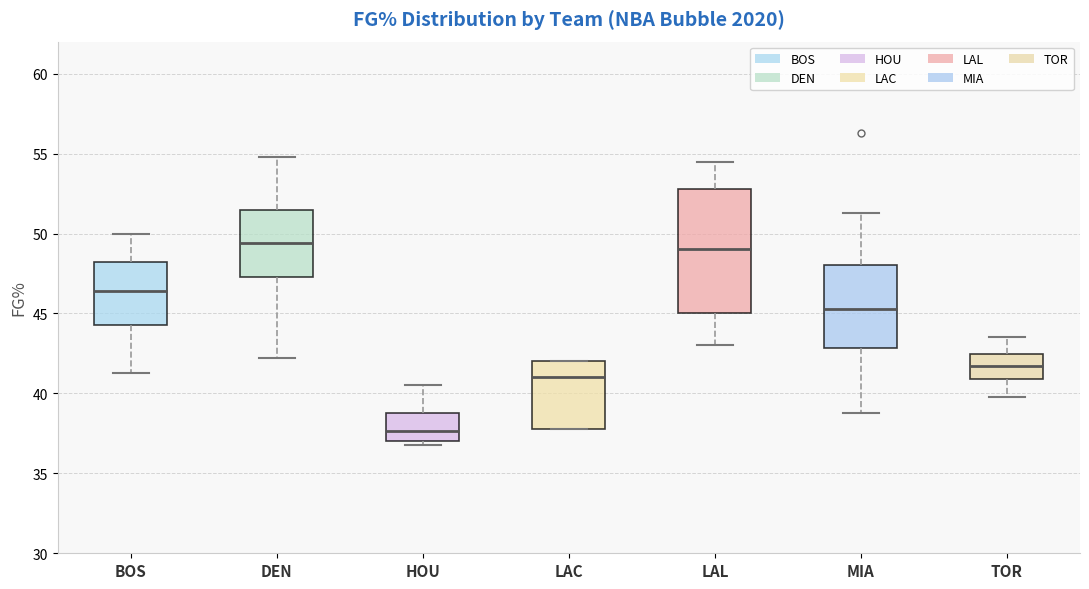

Where does the upper whisker of the box for LAL end on the y-axis? The values are not printed on the chart, so give them approximately, as read against the axis.

54.5